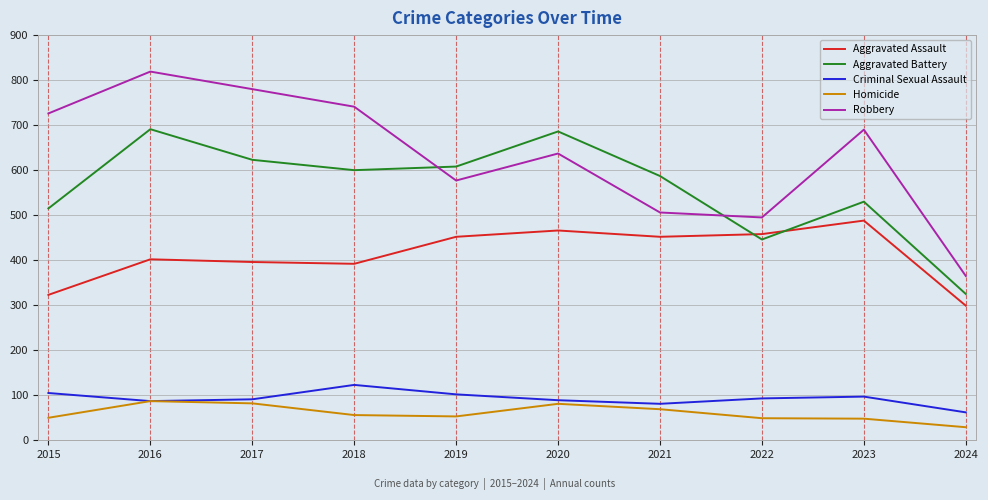

What is the maximum value for Homicide?

87